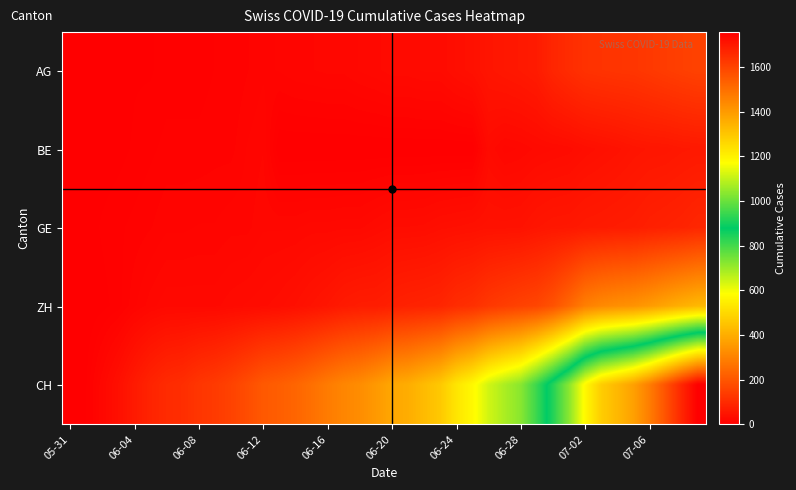

Rank the series by their maximum value, from lowest to highest.

BE, GE, AG, ZH, CH